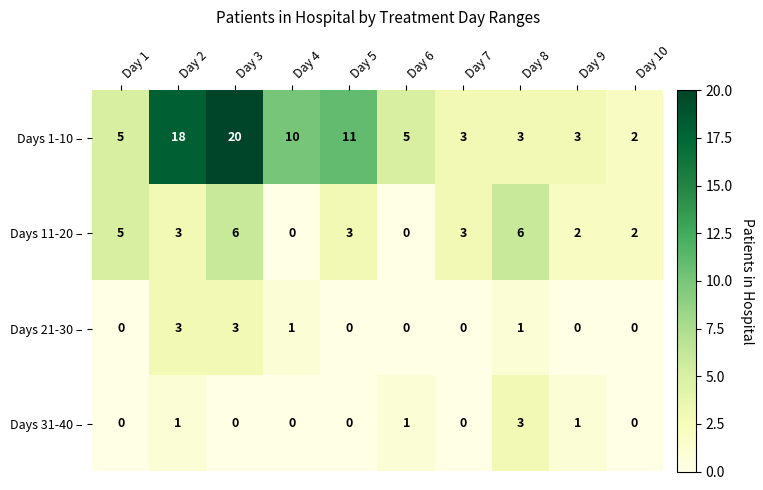

At which category is the sum across all series the highest?

Day 3